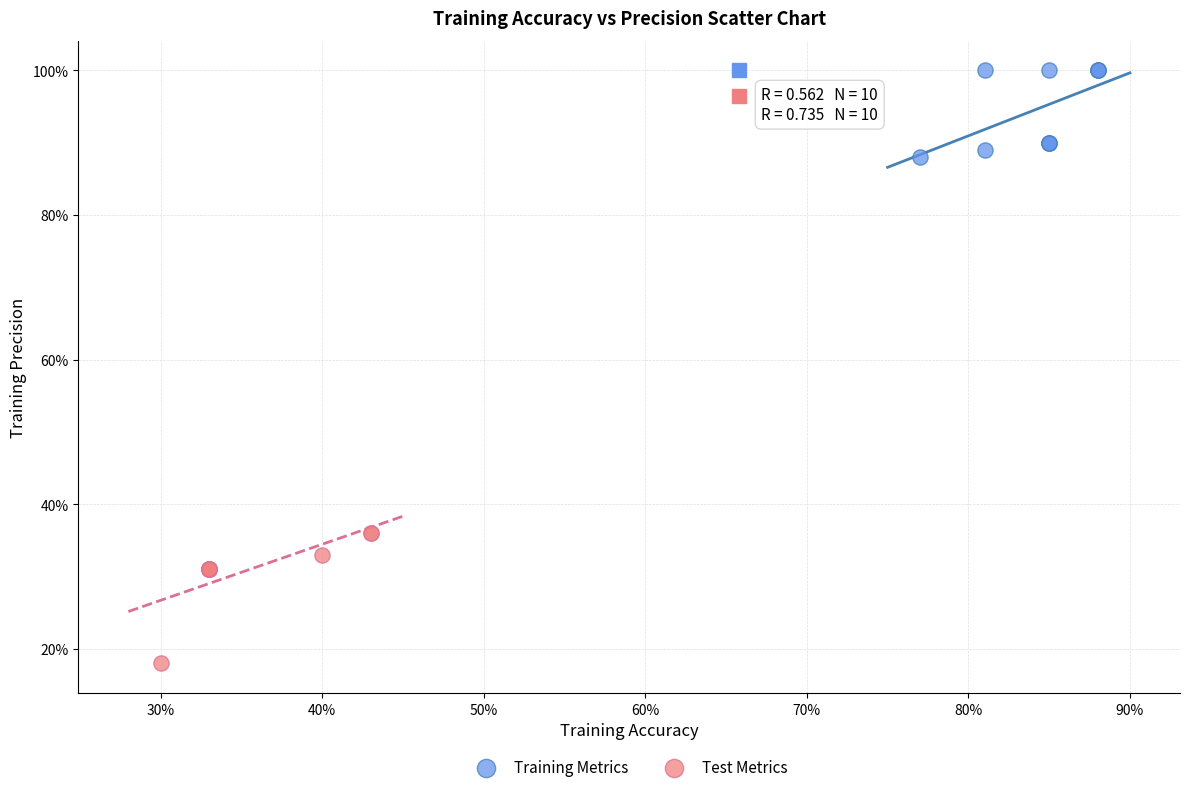

Which series reaches the minimum Y coordinate?

Test Metrics